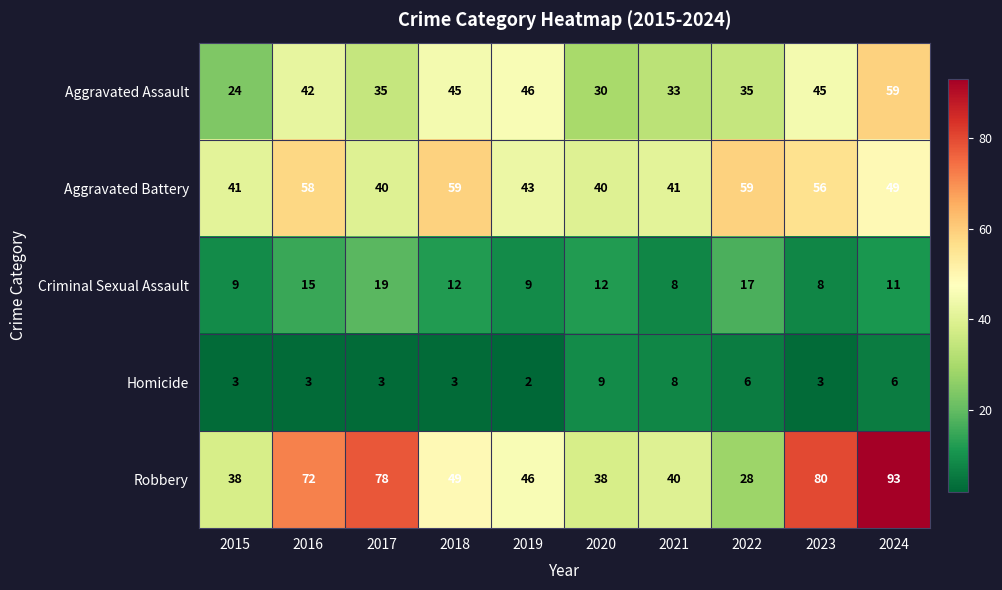

What is the minimum value shown in the chart?

2